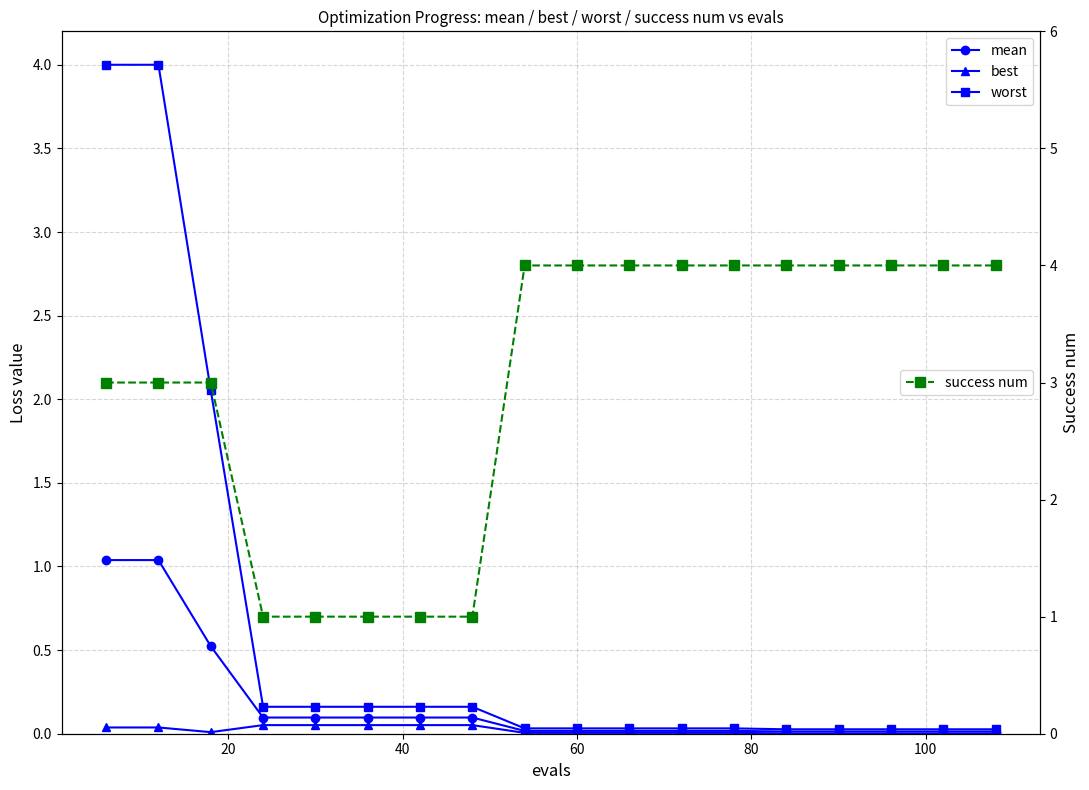

What is the maximum value for worst?

4.0